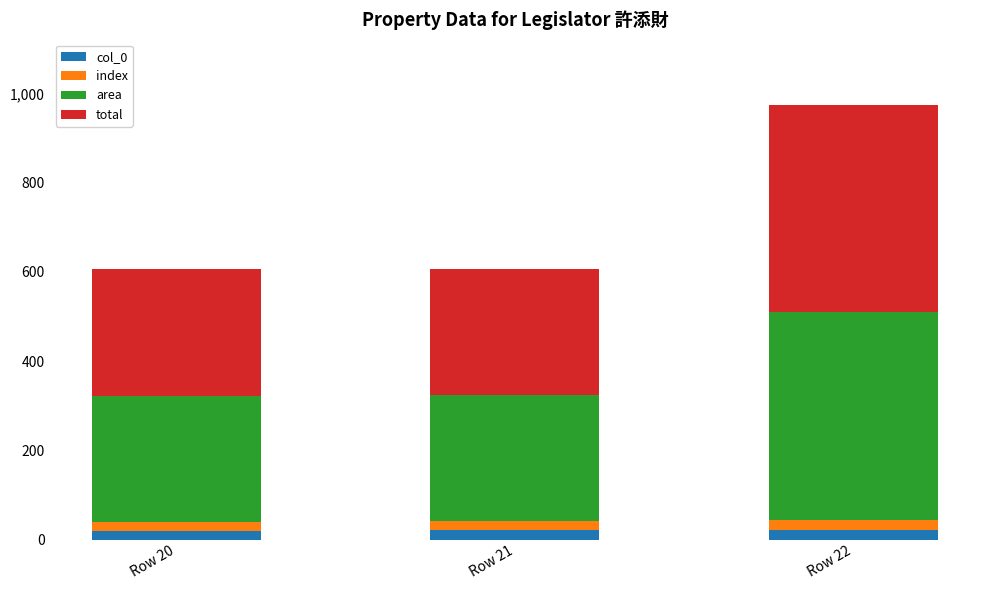

Does the chart contain any negative values?

No